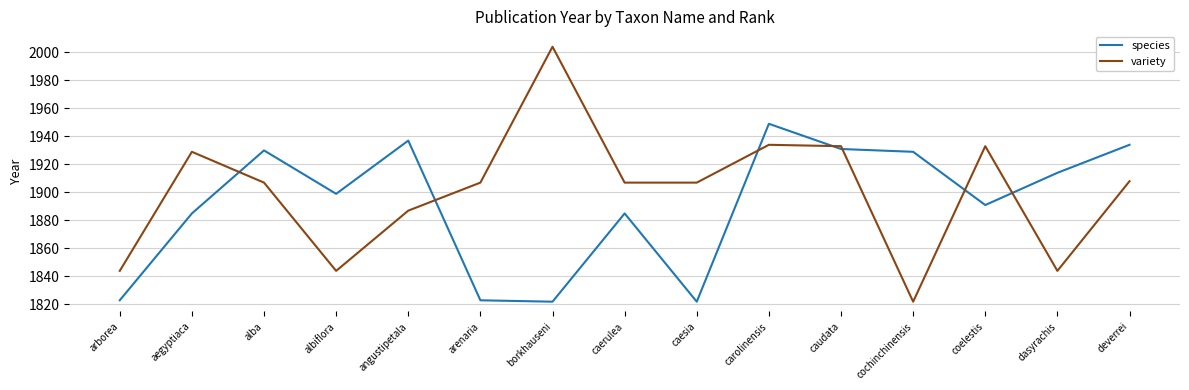

How many times do variety and species cross each other?

7